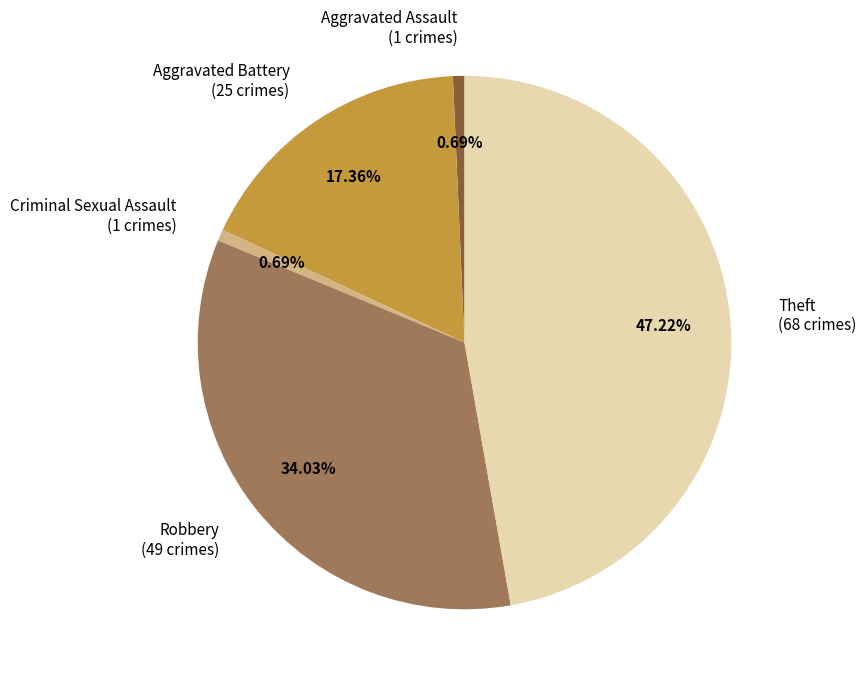

Which category has the biggest portion of the pie?

Theft